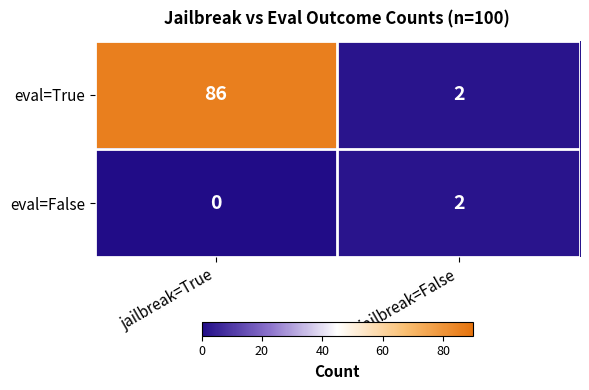

True or false: eval=True has a value of 86 at jailbreak=True.

True